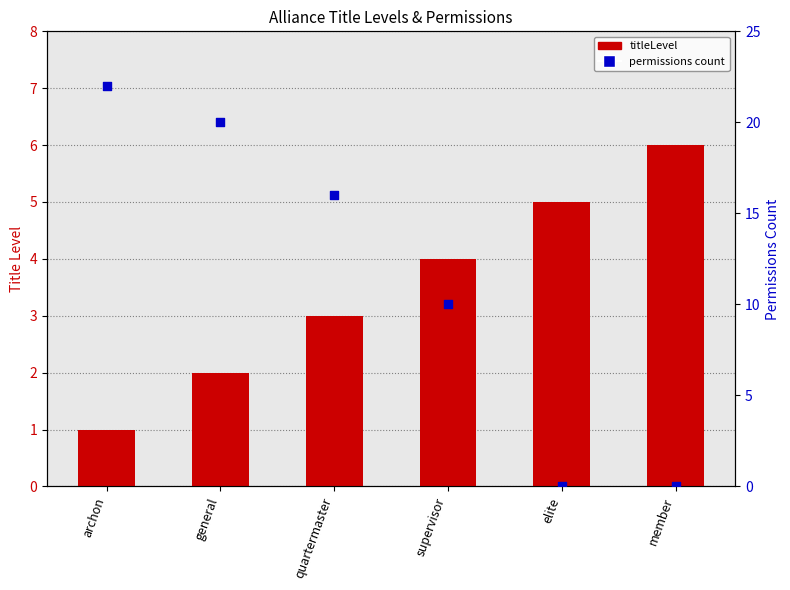

What are all the series names shown in the legend?

titleLevel, permissions count